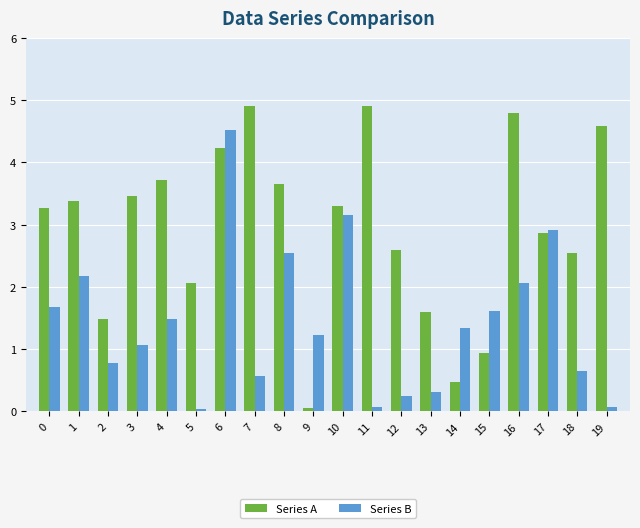

The Series B series shows 0.8 at 7. True or false?

False